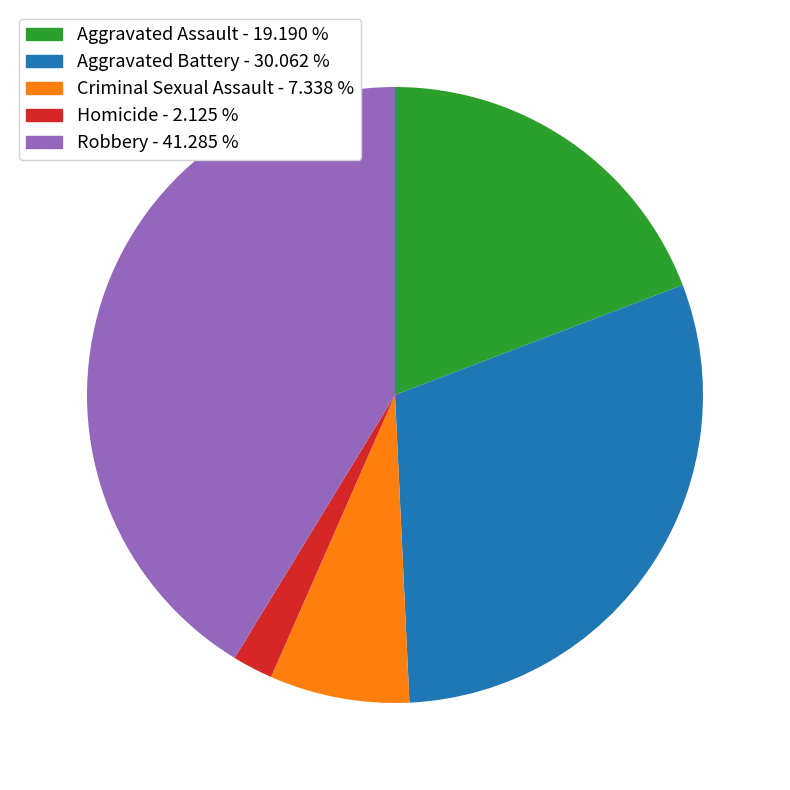

Rank the categories by value from highest to lowest.

Robbery, Aggravated Battery, Aggravated Assault, Criminal Sexual Assault, Homicide